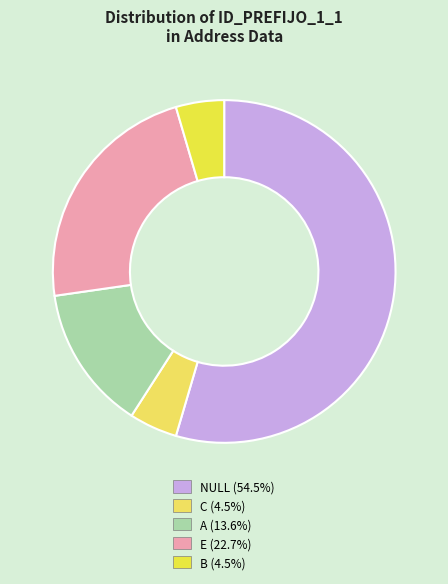

Which category accounts for the majority?

NULL